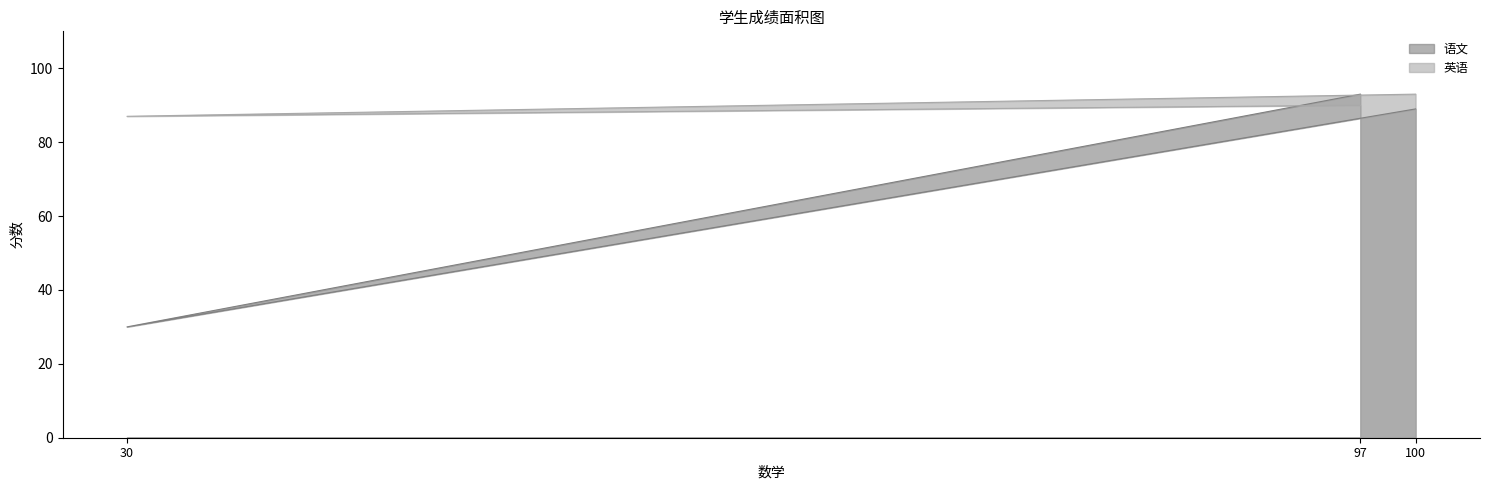

What is the spread (max minus min) of values at 97?

3